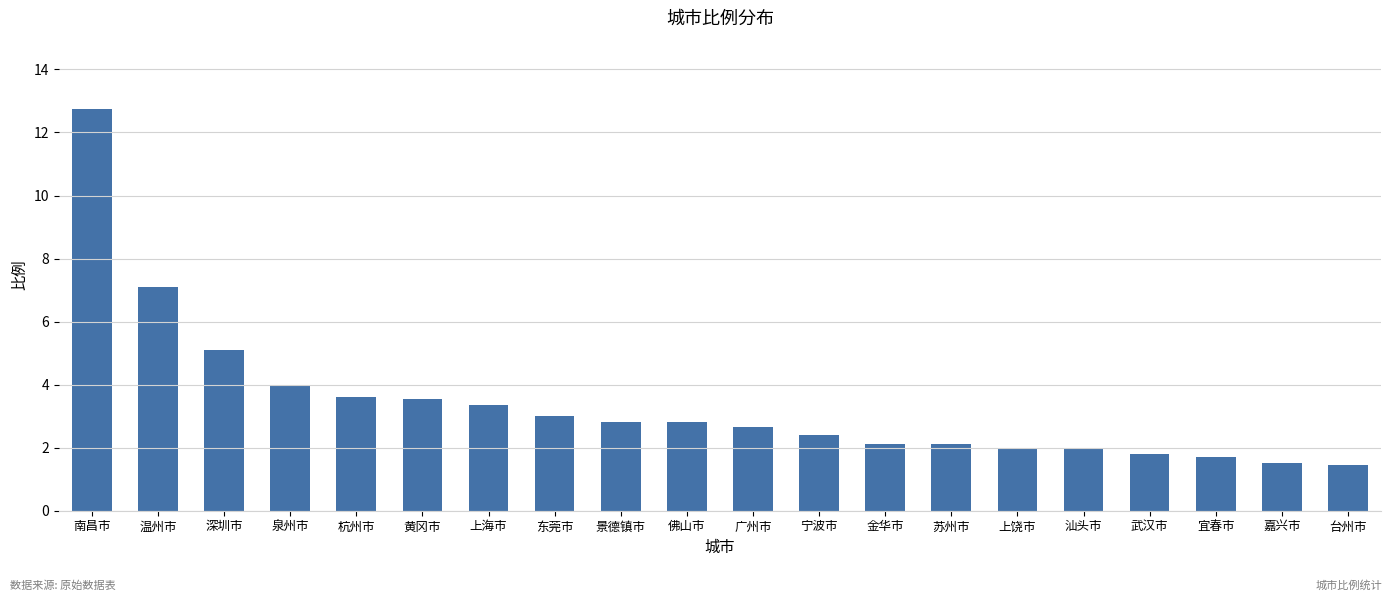

Approximately how many times larger is the value at 金华市 compared to 苏州市?

1.0